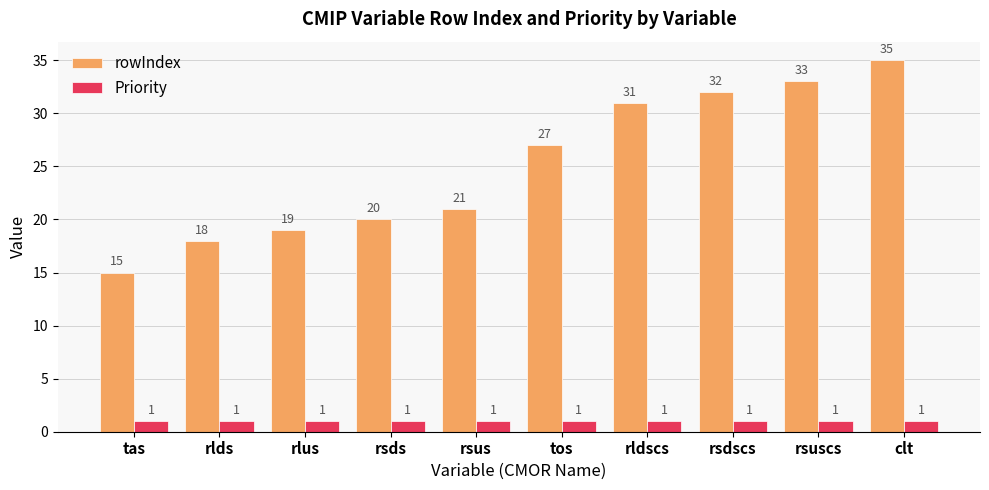

Are the bars horizontal?

No